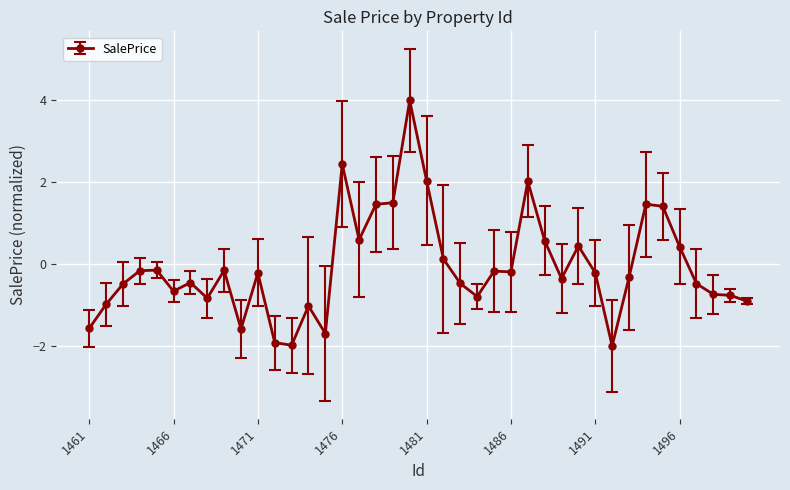

What is the difference between the second highest and minimum values?

4.4